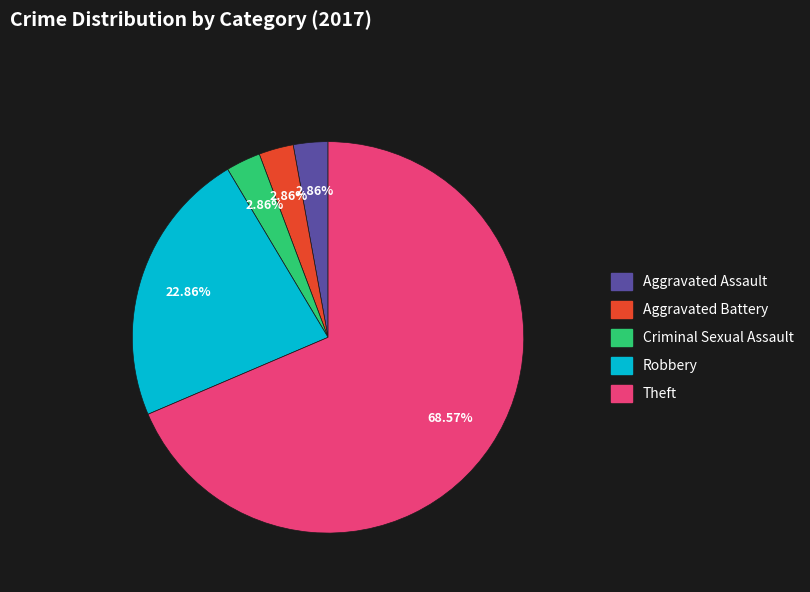

Is there any slice that represents more than half of the pie?

Yes